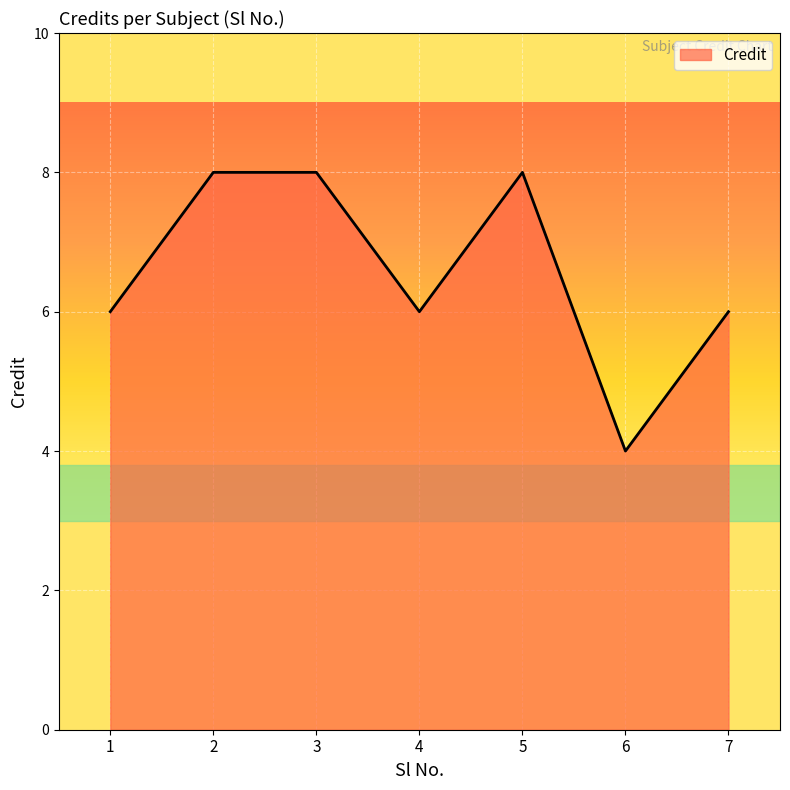

How many categories are shown in the chart?

7